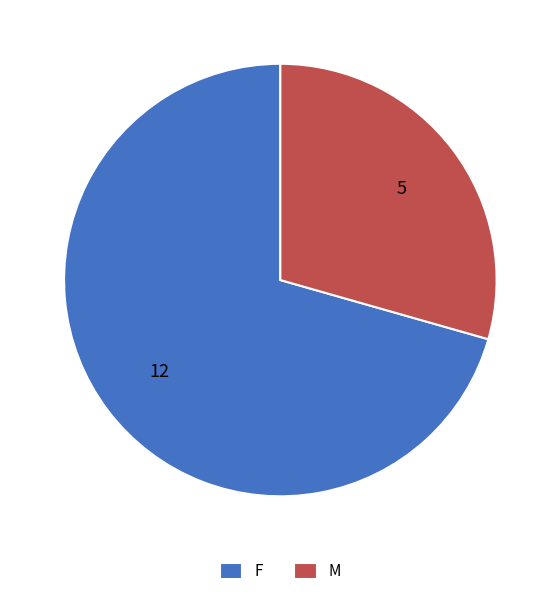

Between F and M, which is larger?

F